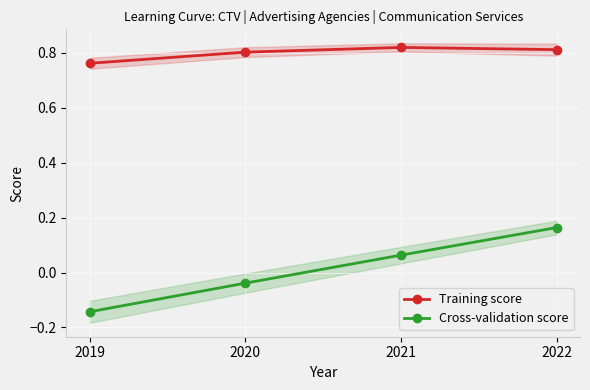

Count the Training score values in the range 0 to 1.

4